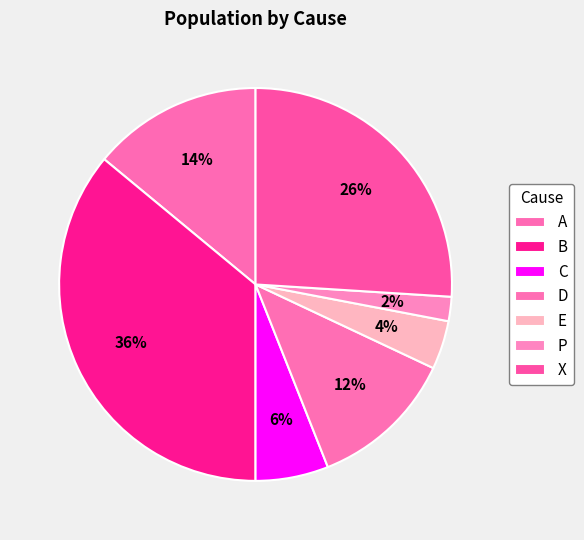

Rank the categories by value from highest to lowest.

B, X, A, D, C, E, P